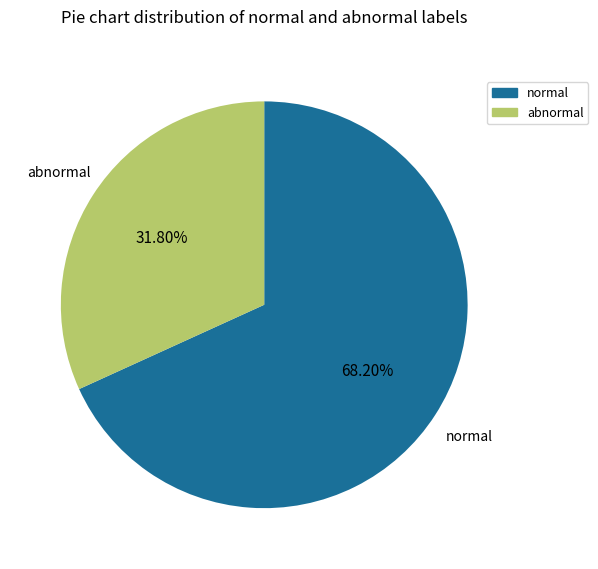

Is there any slice that represents more than half of the pie?

Yes